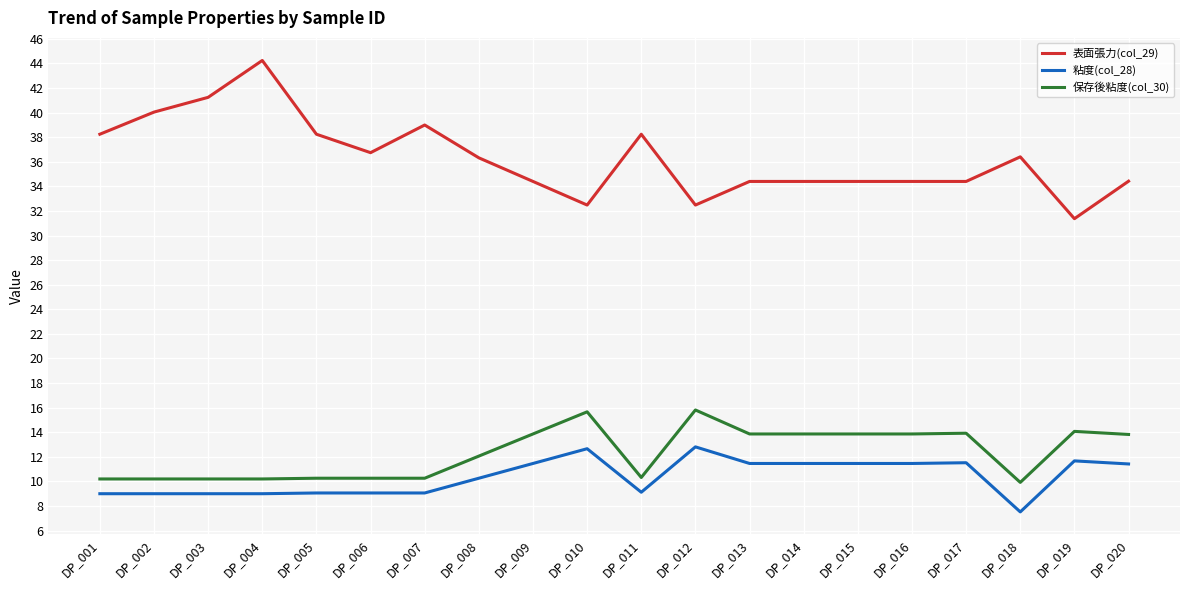

Where is 保存後粘度(col_30) nearest to the value 12?

DP_008